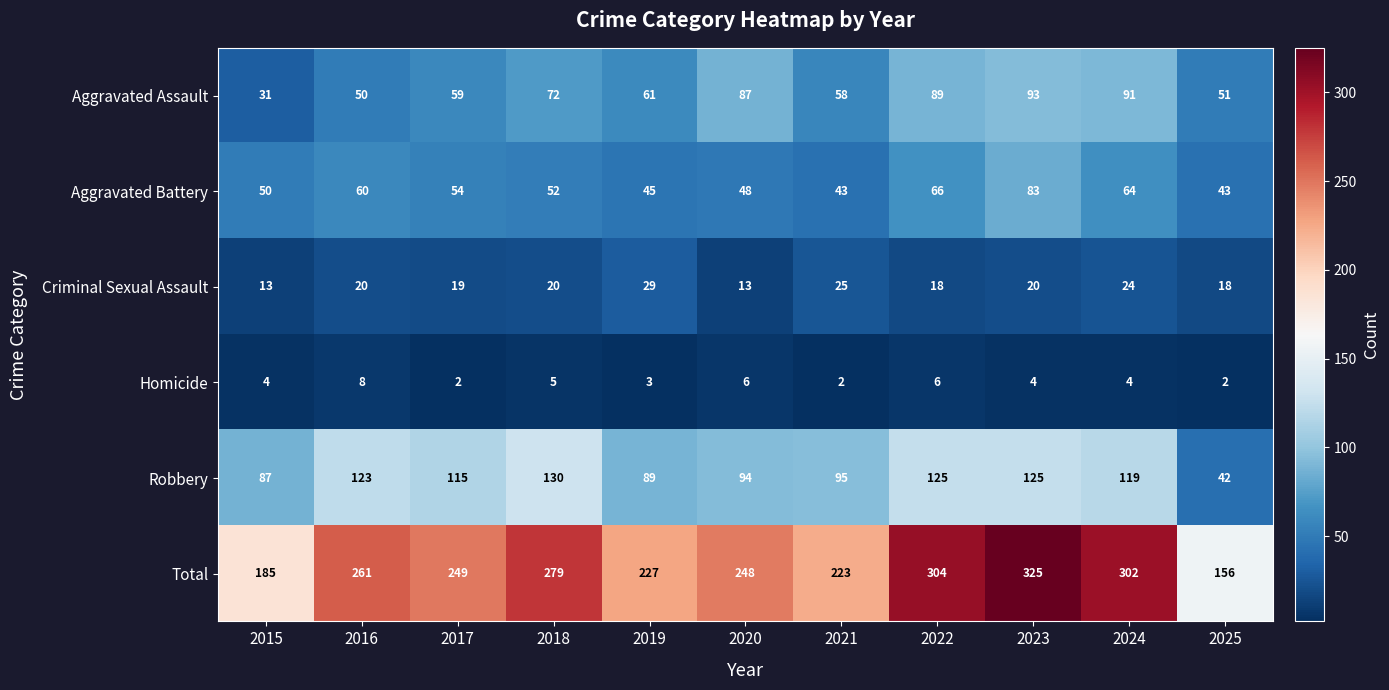

What is the sum of the Aggravated Battery values at 2025 and 2022?

109